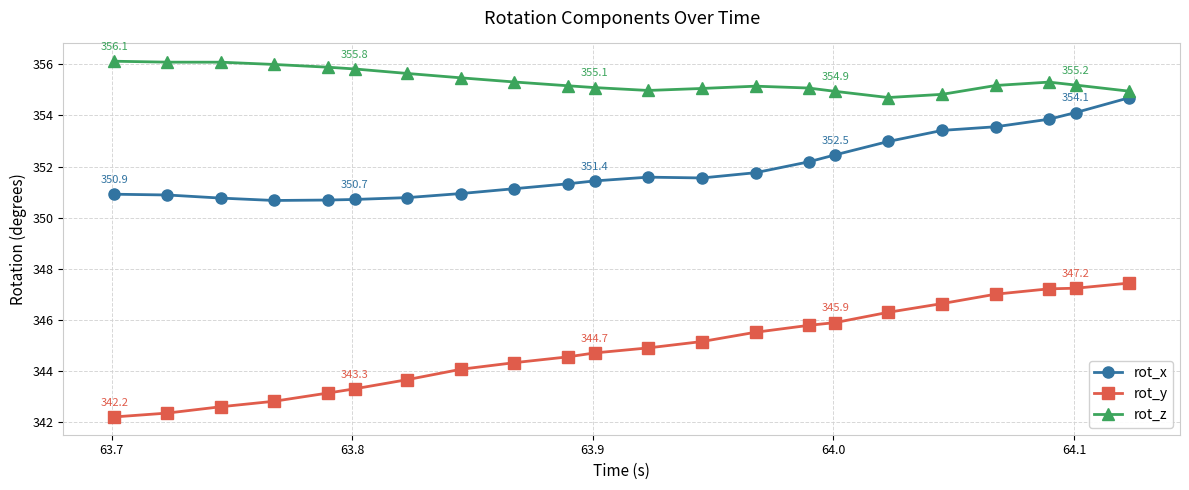

List the series in order of their peak value, lowest first.

rot_y, rot_x, rot_z